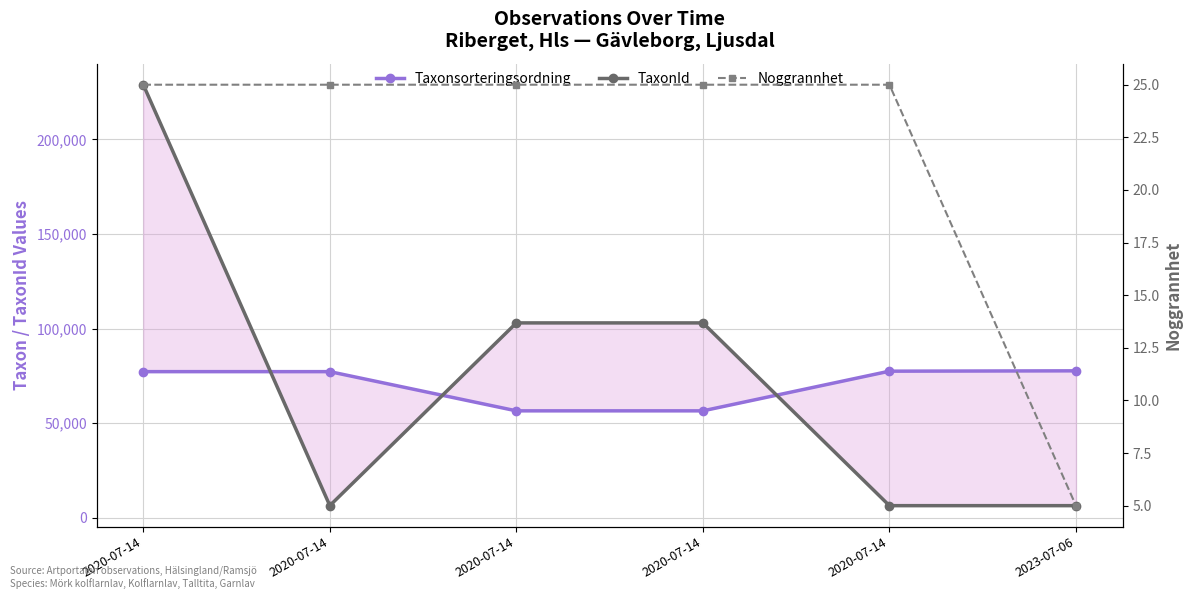

Which series has the largest total across all categories?

TaxonId